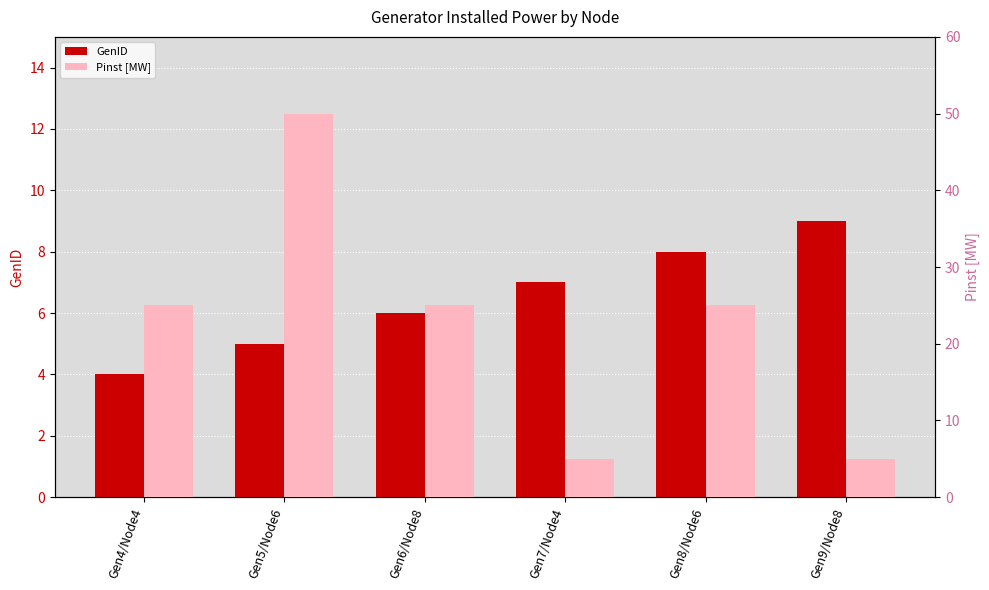

How many groups of bars are there?

6